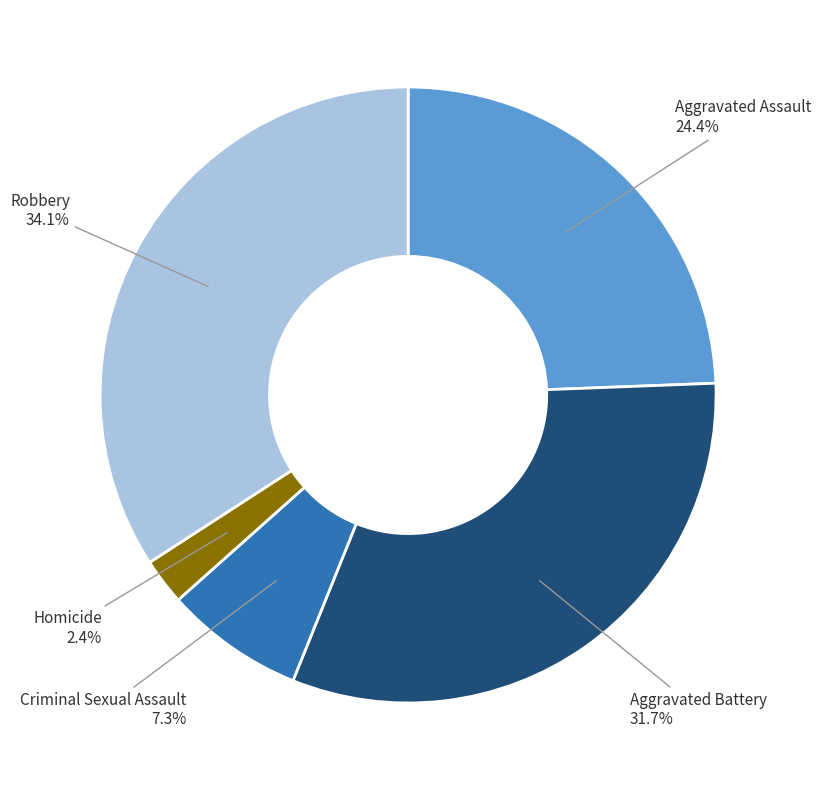

Is there a majority slice in this chart?

No